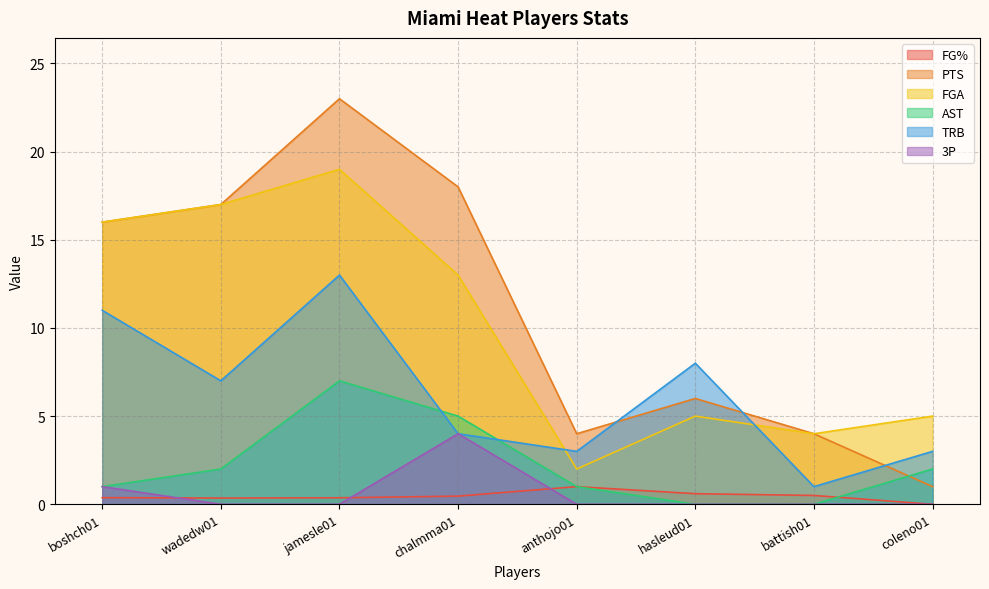

True or false: 3P and PTS cross at least once.

False